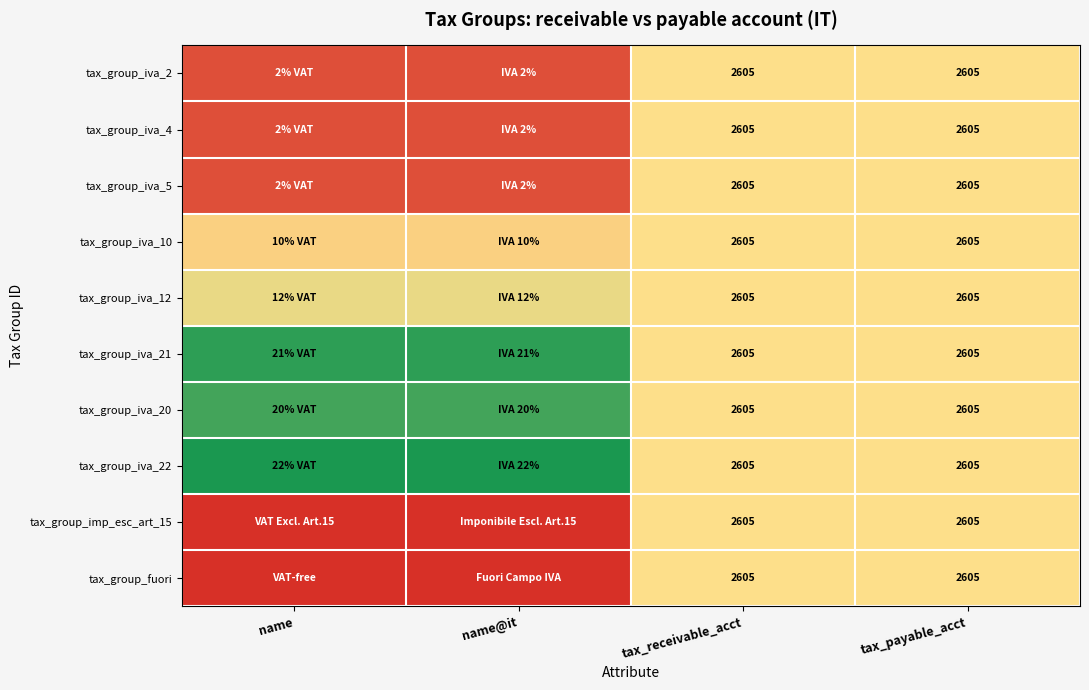

At which label does tax_group_imp_esc_art_15 reach its minimum?

name